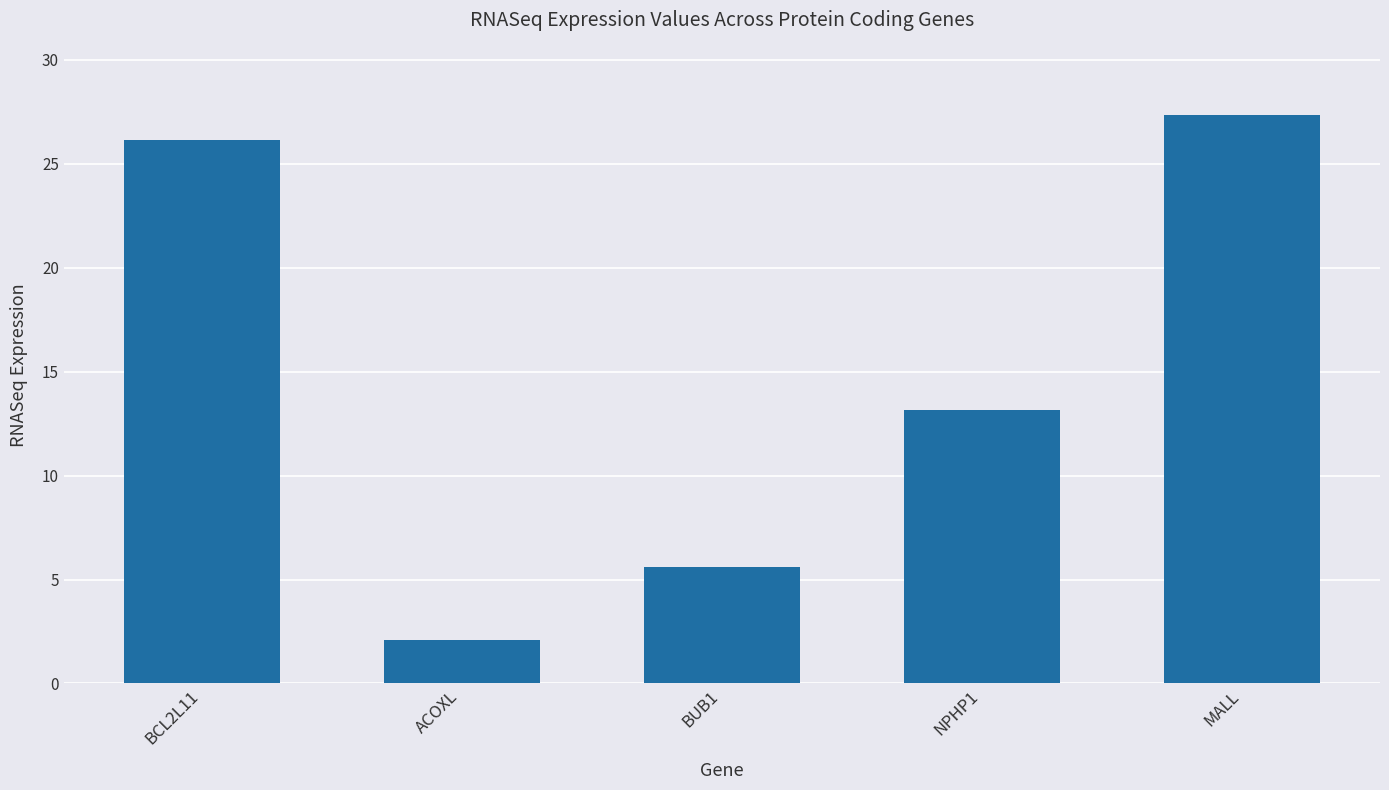

Are the bars horizontal?

No